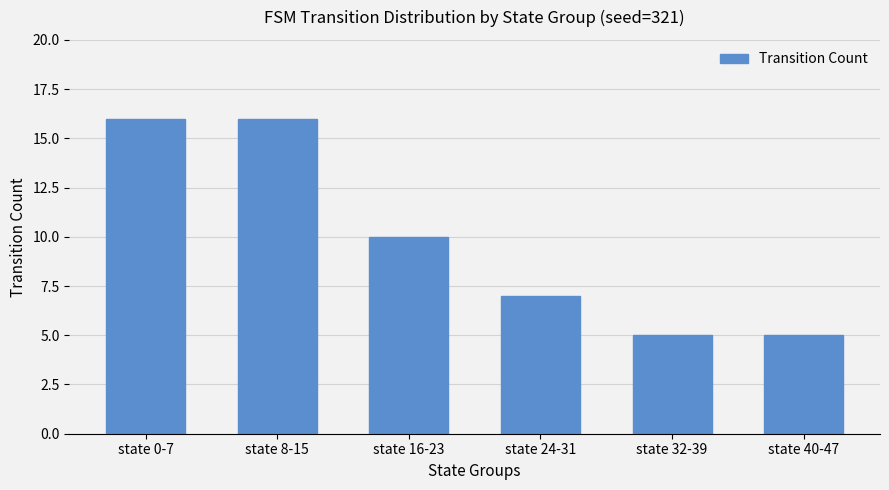

What is the maximum value shown in the chart?

16